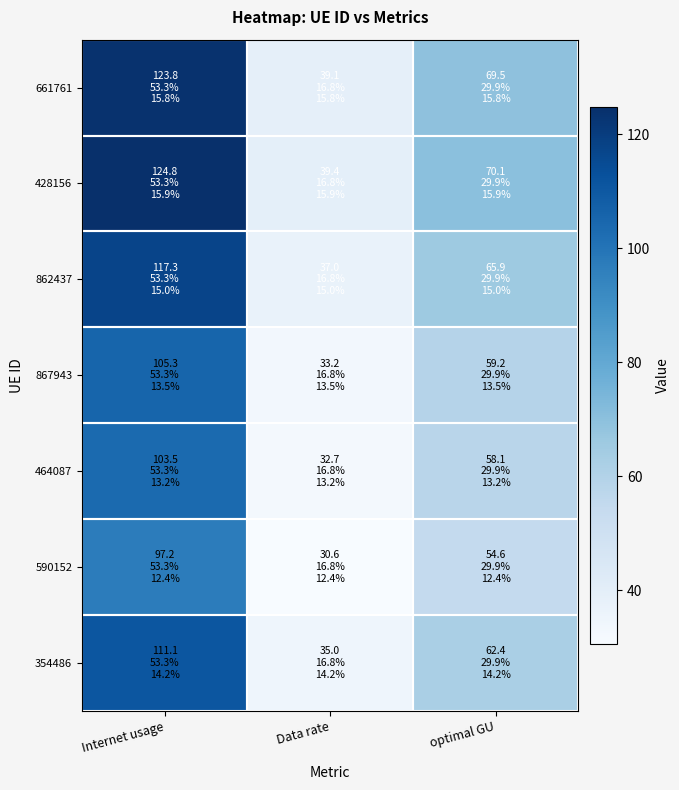

Which has a higher value, Internet usage or Data rate?

Internet usage